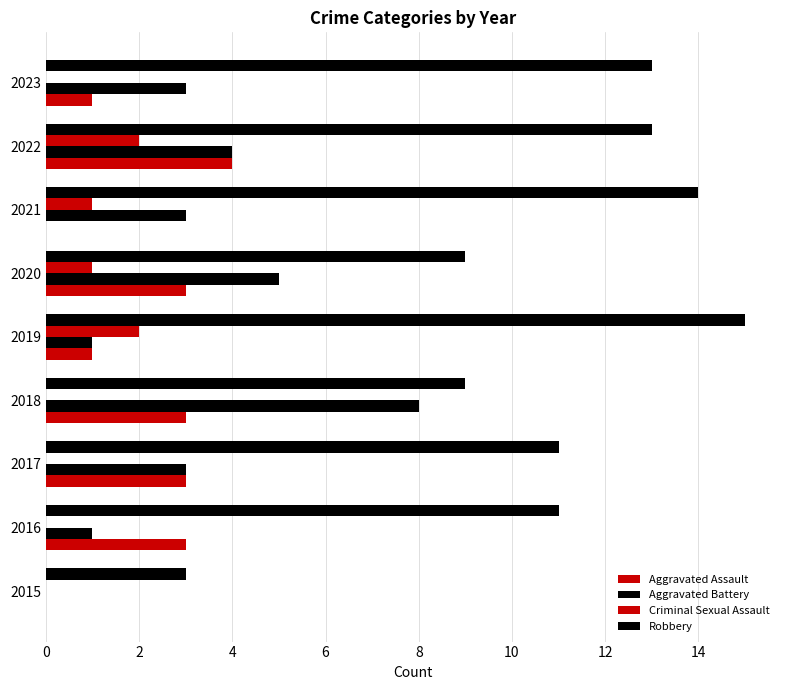

How many data points does each series have?

9